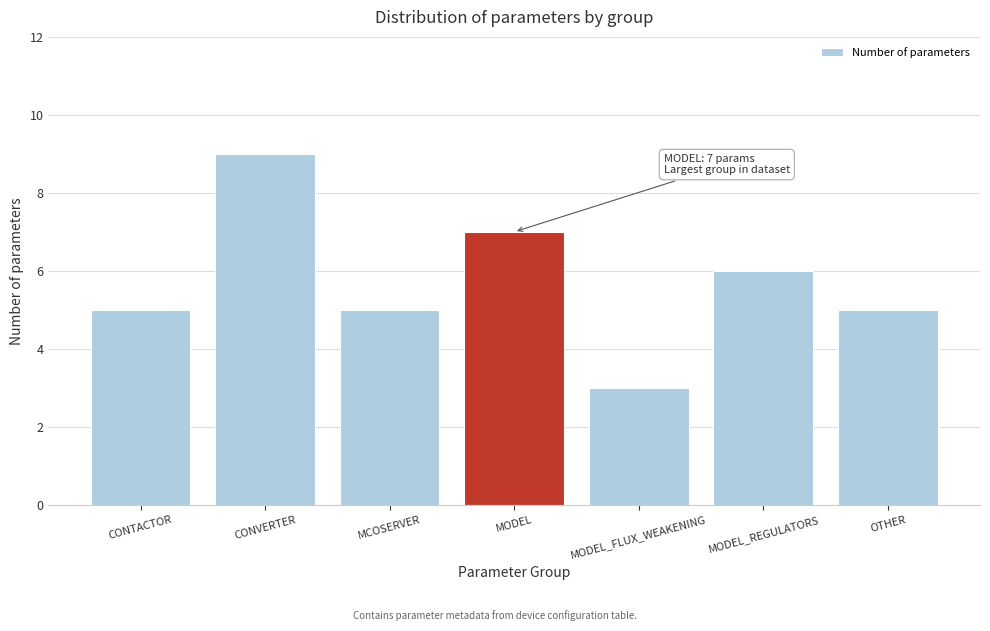

Reading left to right, transcribe all the data shown in this chart.

5	9	5	7	3	6	5